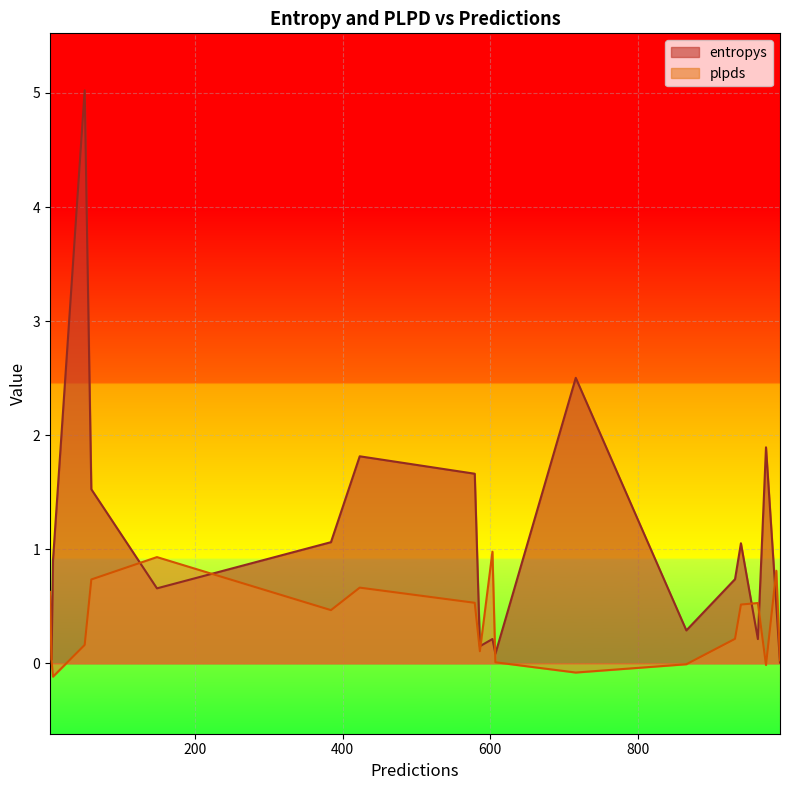

How many lines are shown in the chart?

2